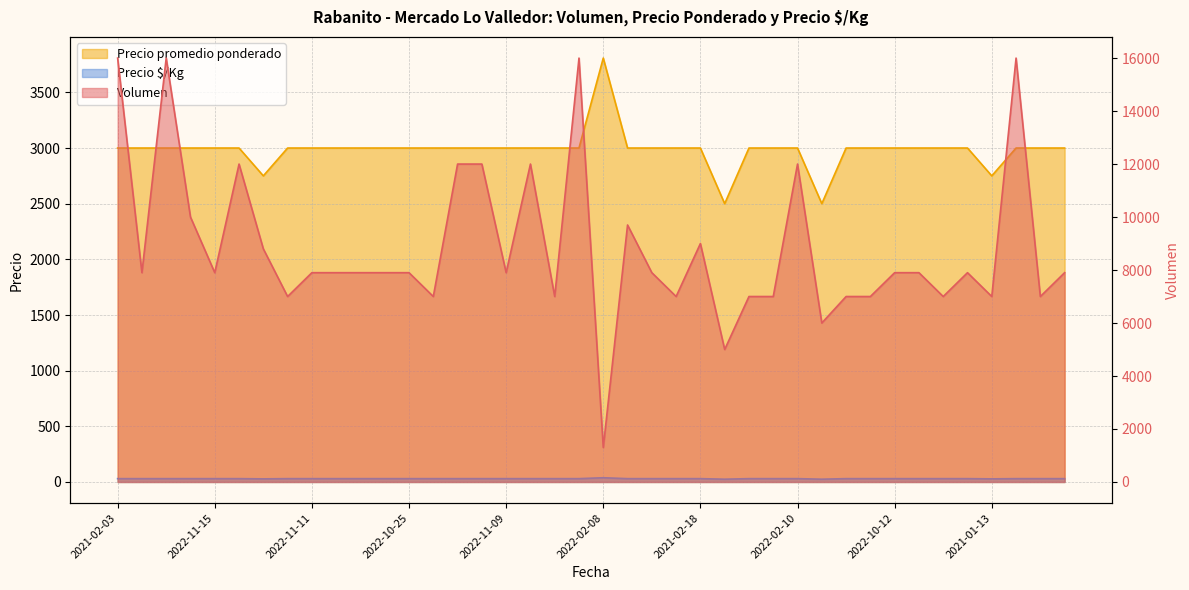

True or false: Precio promedio ponderado and Precio $/Kg intersect in this chart.

False